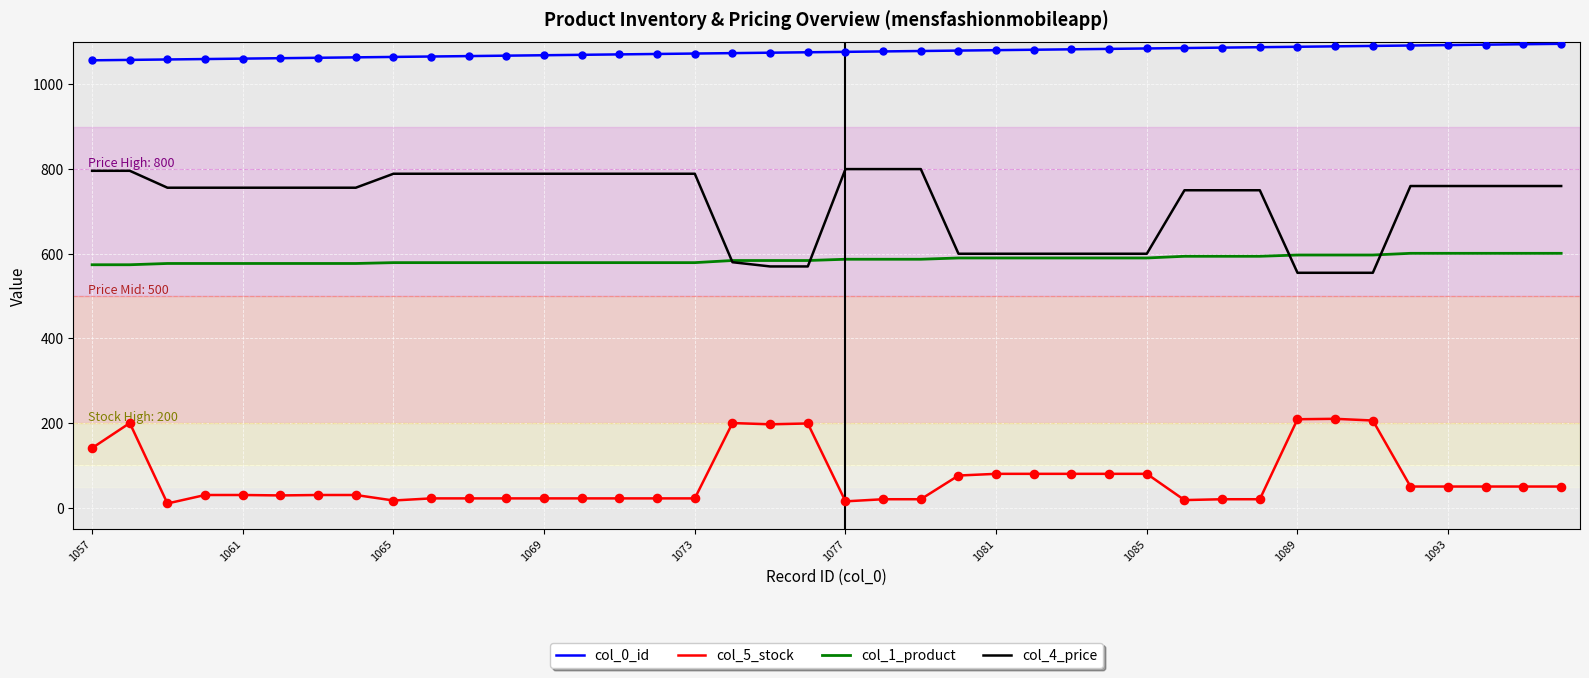

True or false: col_0_id and col_1_product intersect in this chart.

False